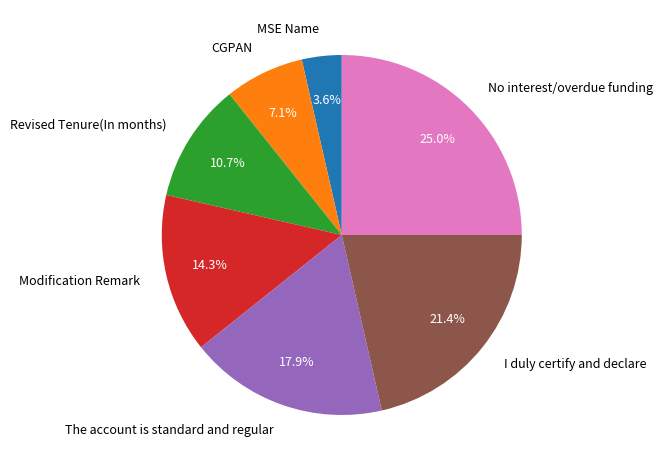

Which slice is the smallest?

MSE Name